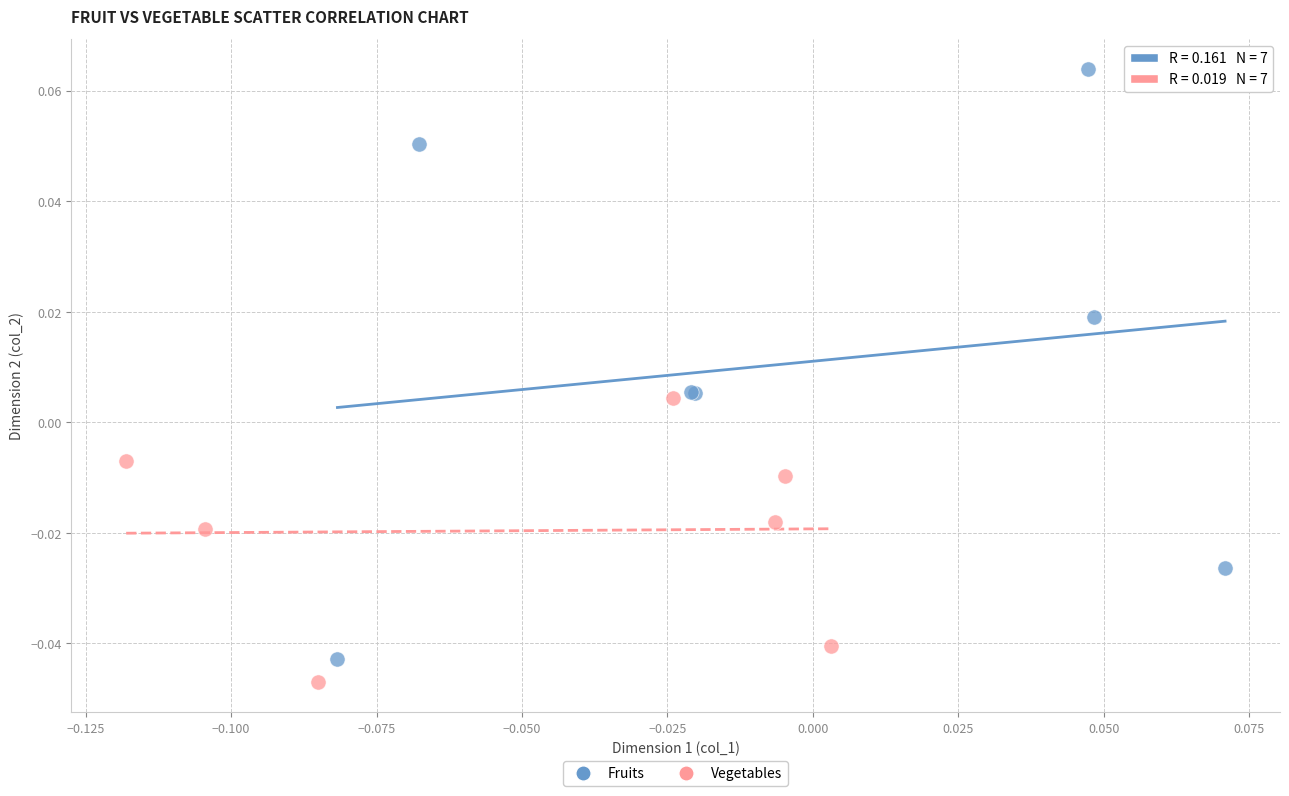

Which series has the widest spread of Y values?

Fruits